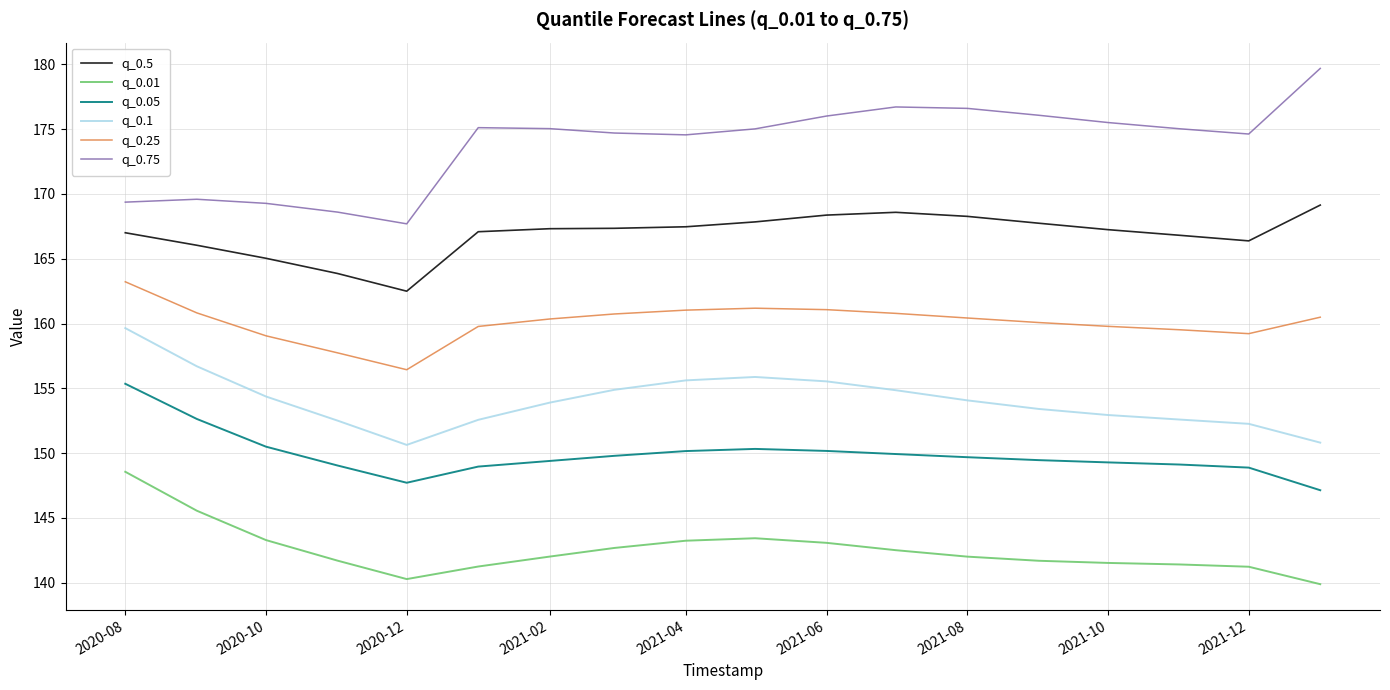

True or false: q_0.75 and q_0.1 intersect in this chart.

False